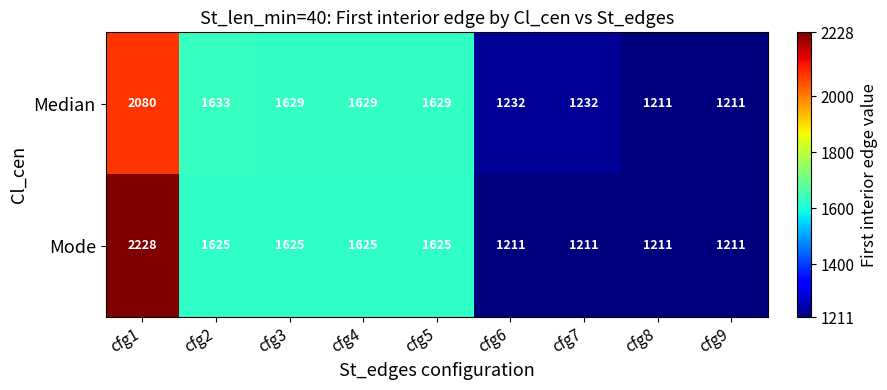

What is the sum of the Median values at cfg9 and cfg1?

3291